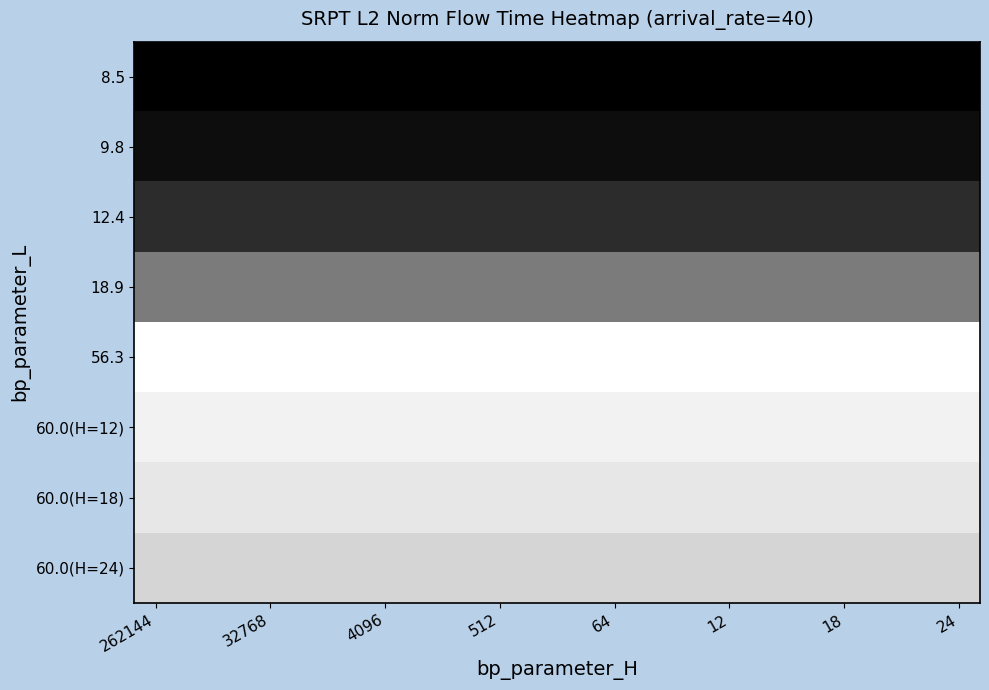

Reading left to right, what are all the values shown in this chart?

8.5: 0.0	0.0	0.0	0.0	0.0	0.0	0.0	0.0	0.0	0.0	0.0	0.0	0.0	0.0	0.0	0.0	0.0	0.0	0.0	0.0
9.8: 0.1	0.1	0.1	0.1	0.1	0.1	0.1	0.1	0.1	0.1	0.1	0.1	0.1	0.1	0.1	0.1	0.1	0.1	0.1	0.1
12.4: 0.2	0.2	0.2	0.2	0.2	0.2	0.2	0.2	0.2	0.2	0.2	0.2	0.2	0.2	0.2	0.2	0.2	0.2	0.2	0.2
18.9: 0.5	0.5	0.5	0.5	0.5	0.5	0.5	0.5	0.5	0.5	0.5	0.5	0.5	0.5	0.5	0.5	0.5	0.5	0.5	0.5
56.3: 1.0	1.0	1.0	1.0	1.0	1.0	1.0	1.0	1.0	1.0	1.0	1.0	1.0	1.0	1.0	1.0	1.0	1.0	1.0	1.0
60.0(H=12): 0.9	0.9	0.9	0.9	0.9	0.9	0.9	0.9	0.9	0.9	0.9	0.9	0.9	0.9	0.9	0.9	0.9	0.9	0.9	0.9
60.0(H=18): 0.9	0.9	0.9	0.9	0.9	0.9	0.9	0.9	0.9	0.9	0.9	0.9	0.9	0.9	0.9	0.9	0.9	0.9	0.9	0.9
60.0(H=24): 0.8	0.8	0.8	0.8	0.8	0.8	0.8	0.8	0.8	0.8	0.8	0.8	0.8	0.8	0.8	0.8	0.8	0.8	0.8	0.8